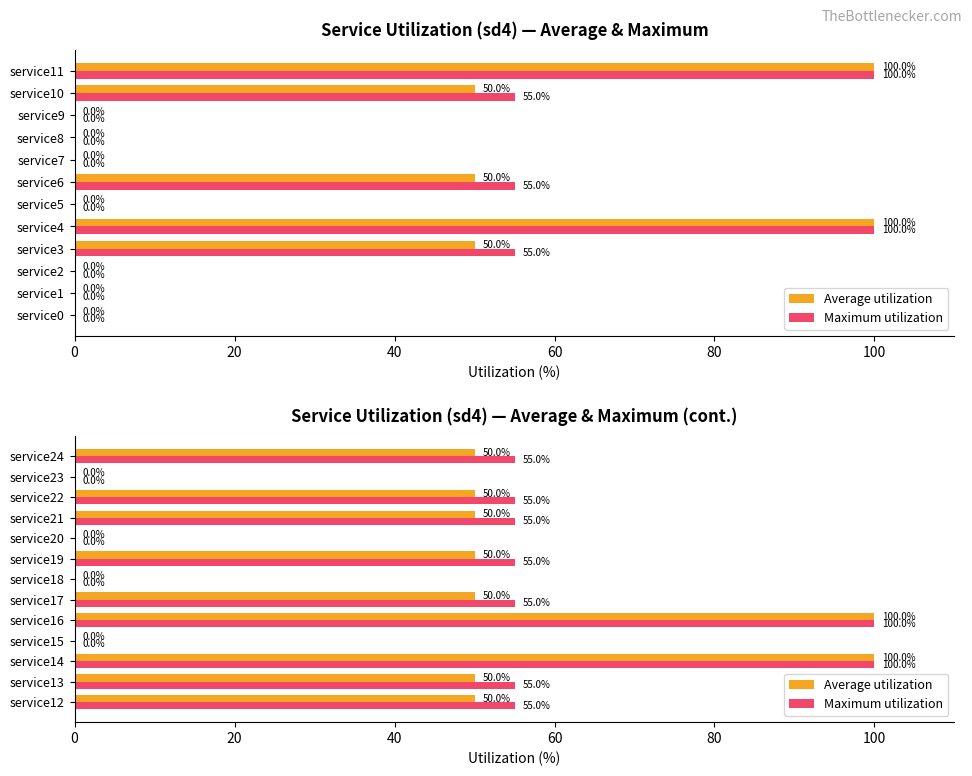

The value of Maximum utilization at service17 is 83. True or false?

False